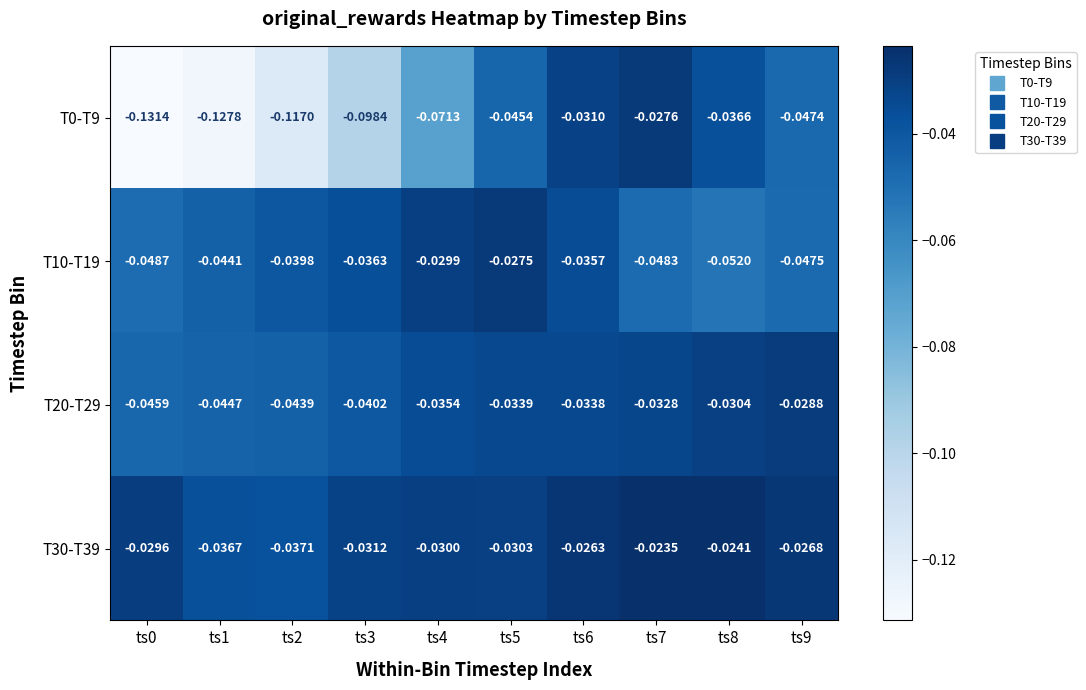

Is the value of T20-T29 at ts1 greater than the value of T10-T19 at ts4?

No